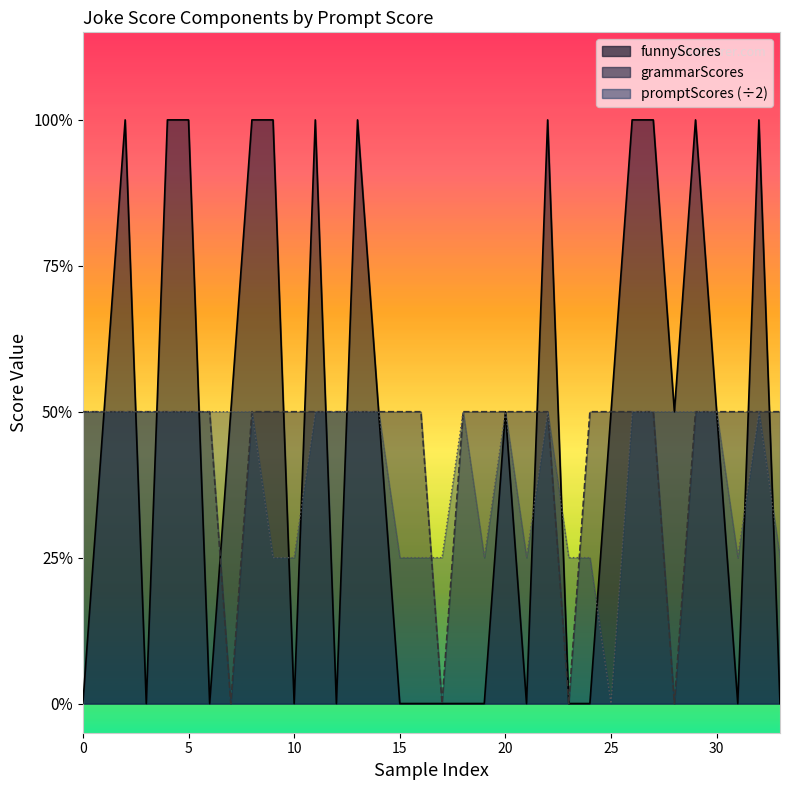

What is the difference between the maximum and minimum values in the grammarScores series?

1